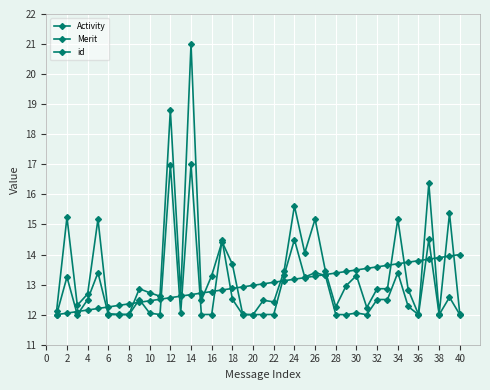

How many lines are shown in the chart?

3